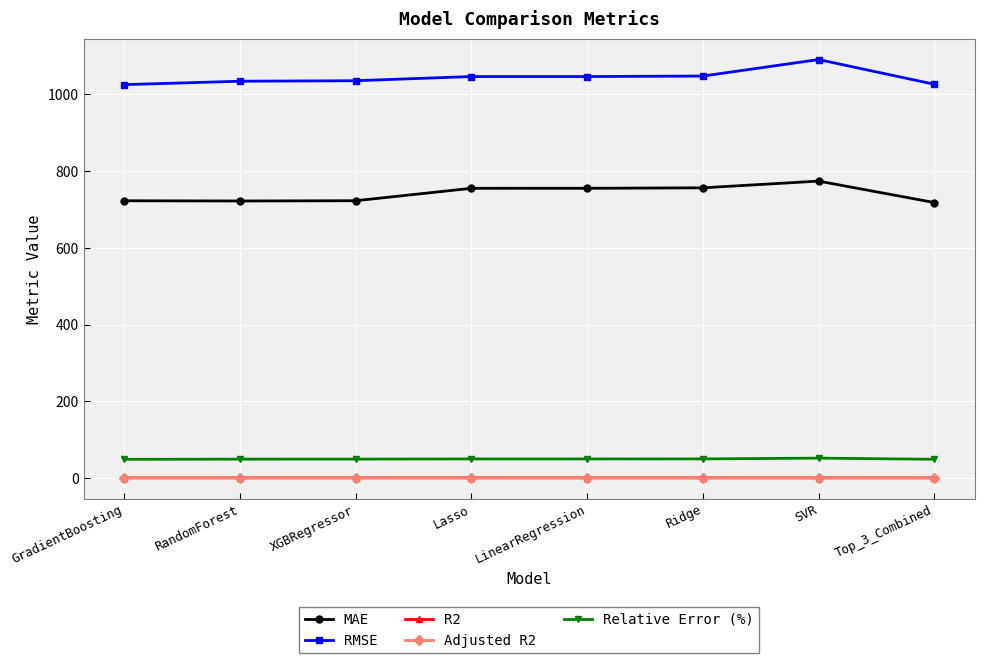

What is the label of the 8th point from the right?

GradientBoosting